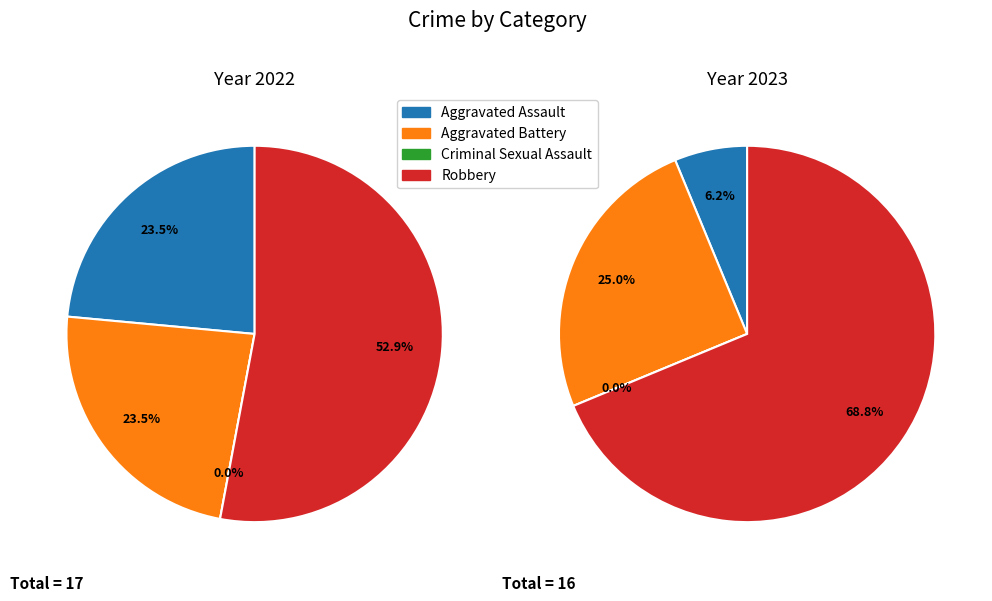

Which slice is the largest?

3